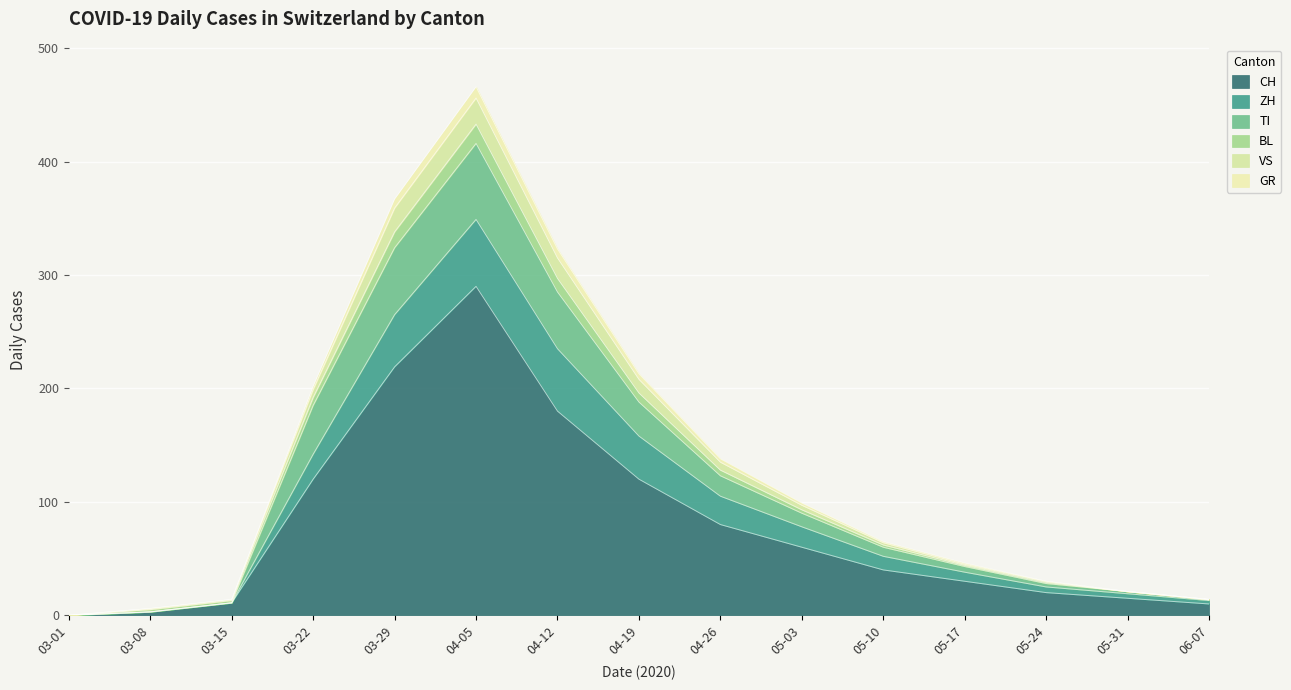

At which category is the sum across all series the highest?

04-05